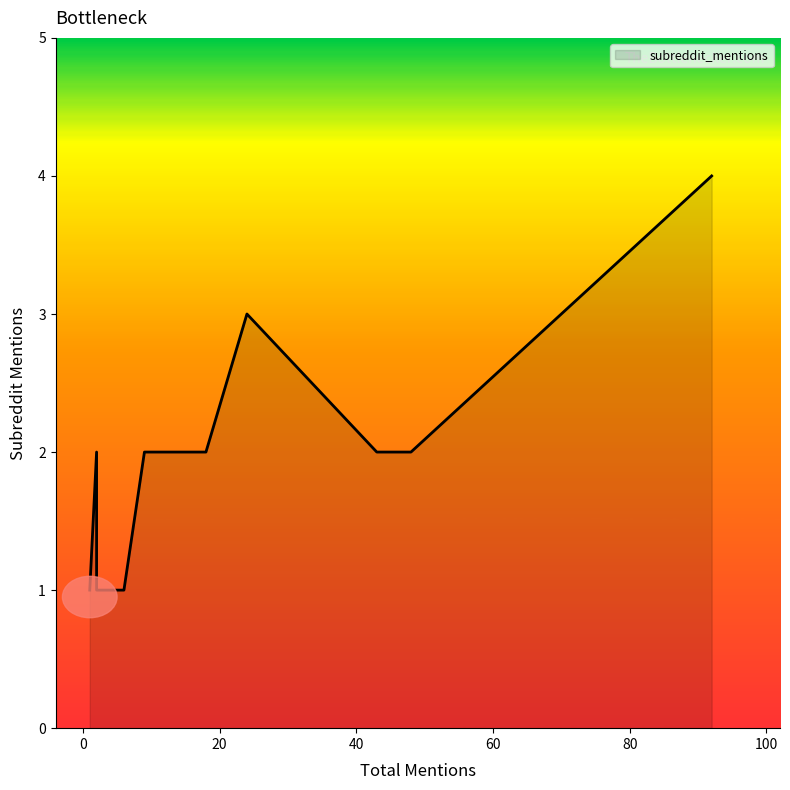

What is the label of the 11th point from the left?

1